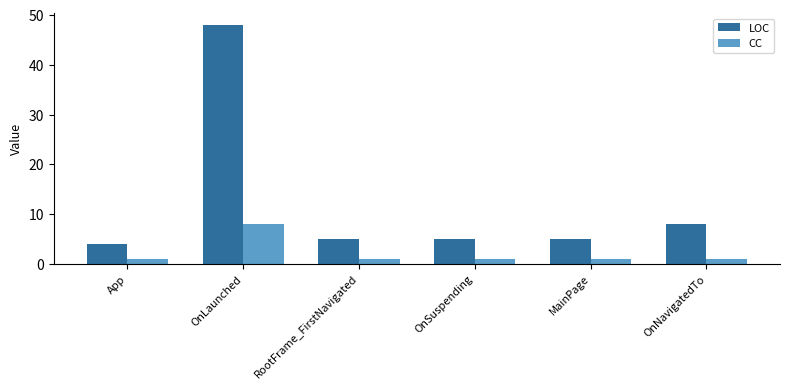

The value of CC at OnLaunched is 2. True or false?

False